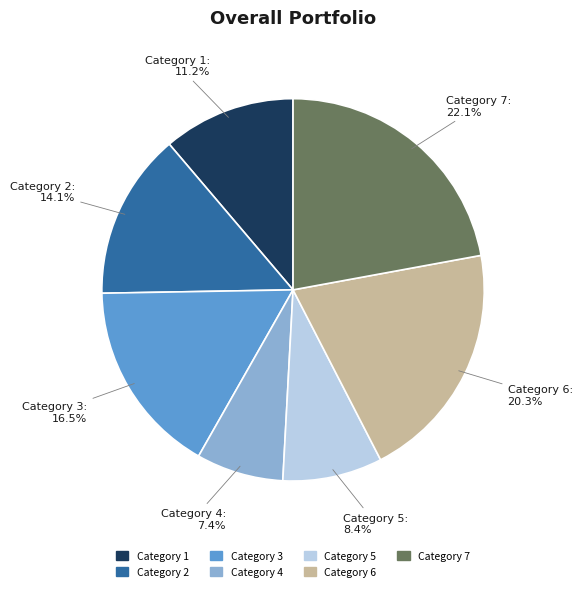

What is the ratio of the value at Category 6 to the value at Category 2?

1.4